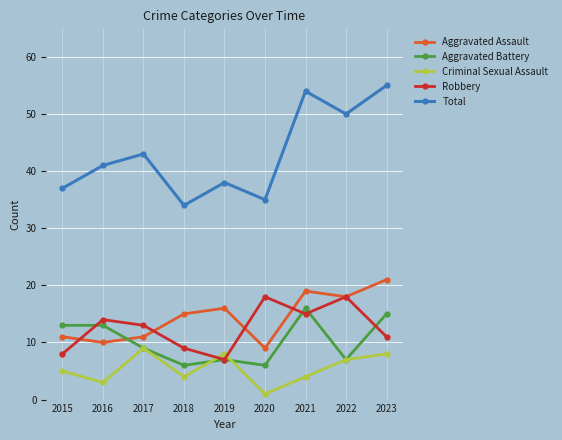

Does the chart have visible grid lines?

Yes